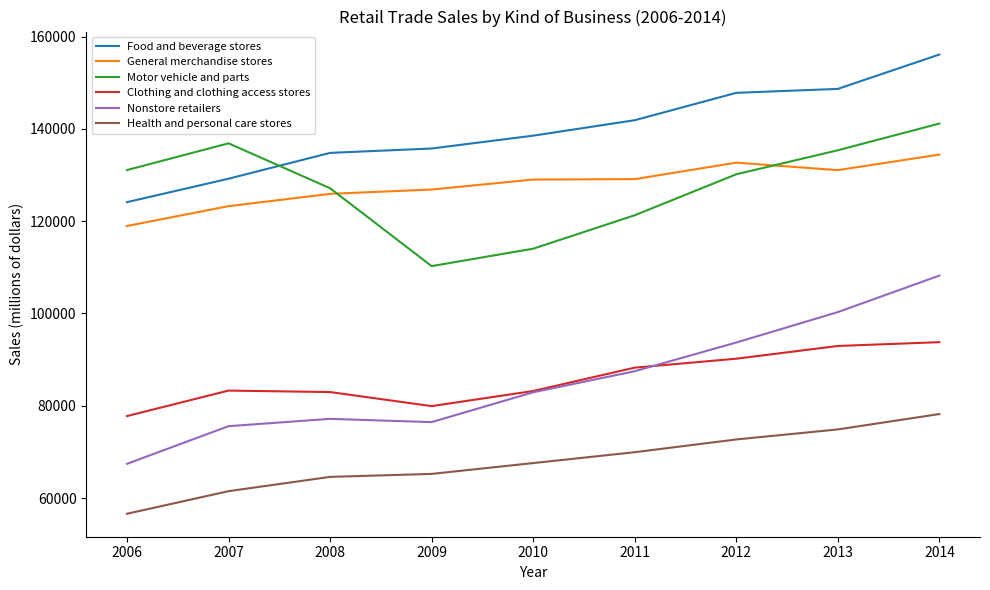

What is the greatest value displayed?

156104